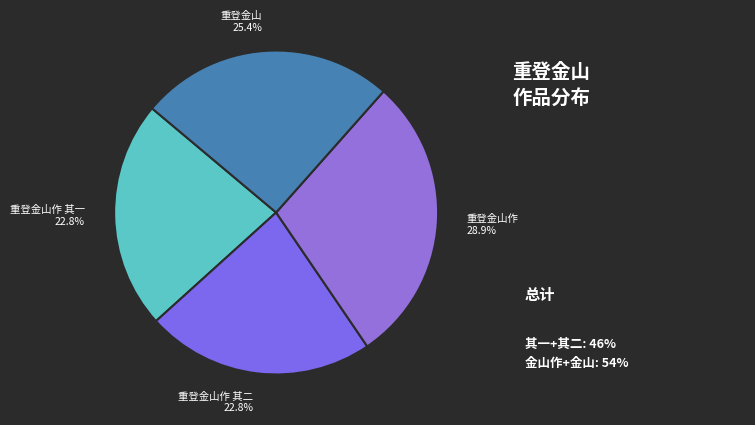

Which category has the biggest portion of the pie?

重登金山作 28.9%